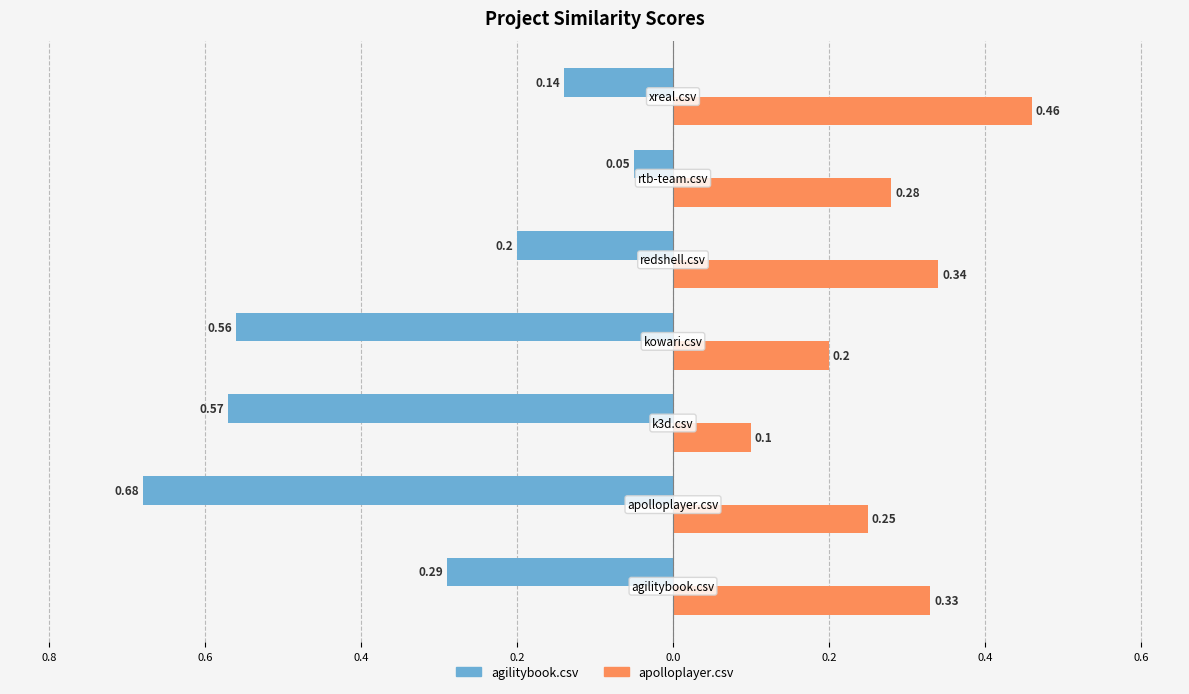

What are all the series names shown in the legend?

agilitybook.csv, apolloplayer.csv